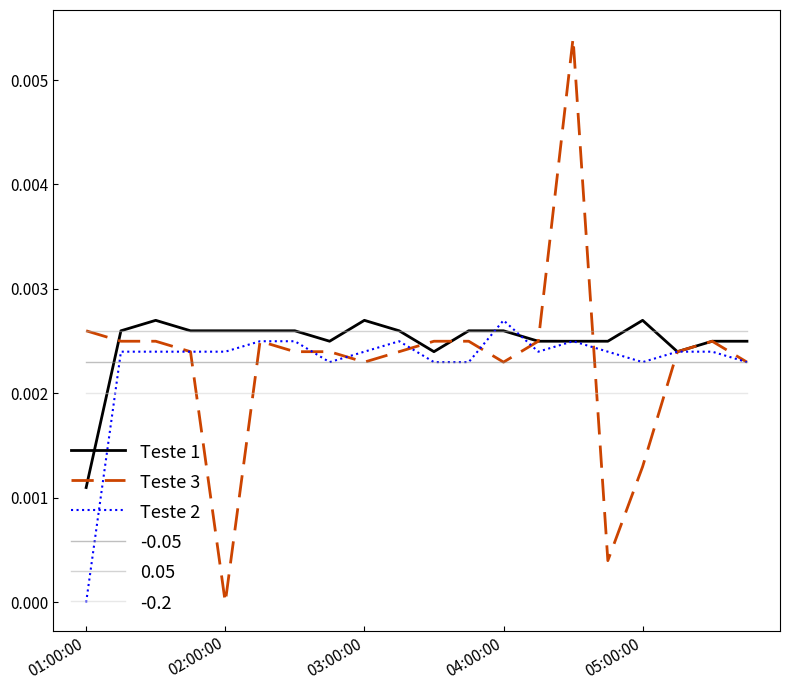

Which series ends up on top after the final intersection of Teste 2 and 0.05?

0.05